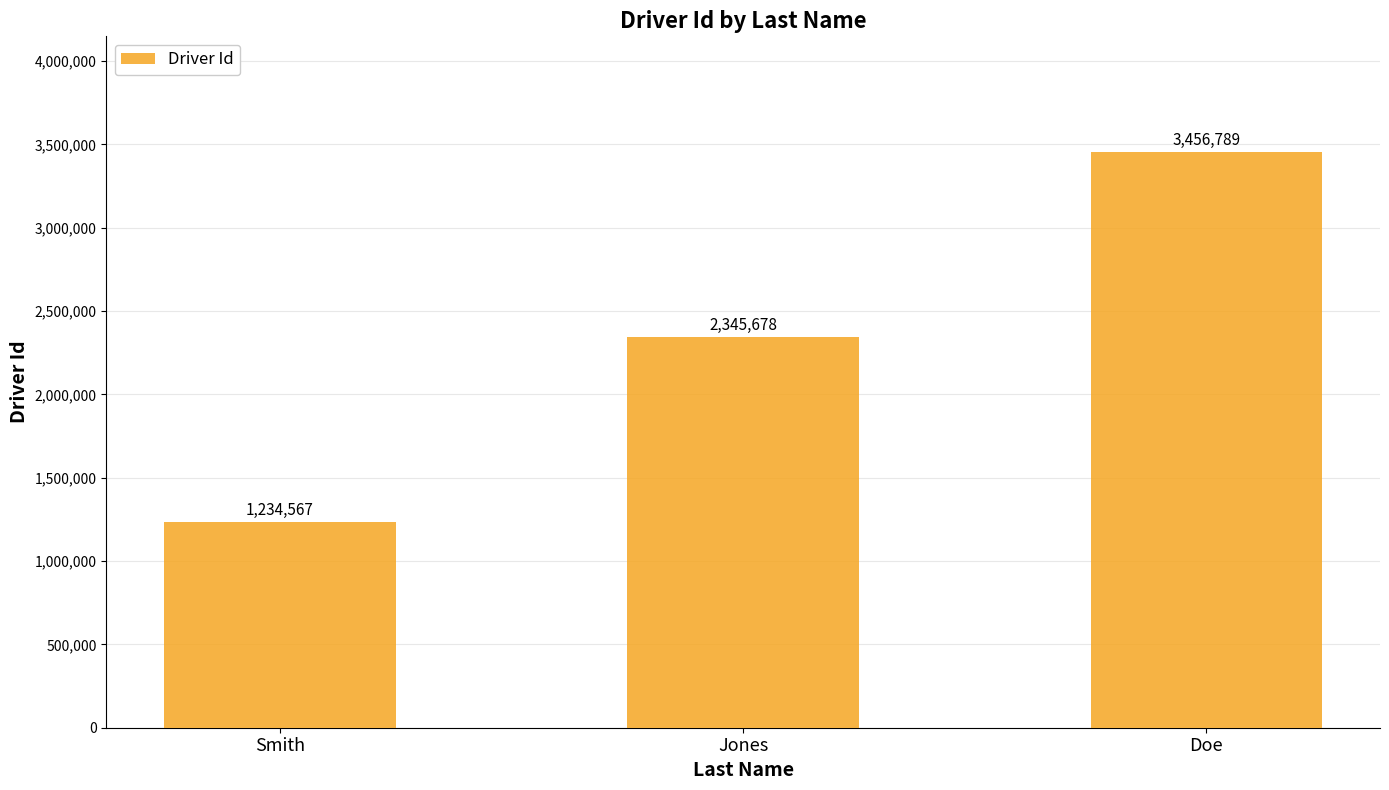

Rank the categories by value from lowest to highest.

Smith, Jones, Doe